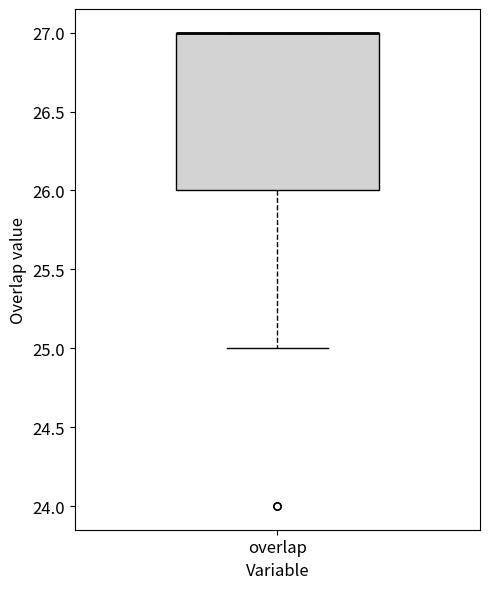

Read this box plot against the y-axis: the position of the median line, the range covered by the box, and the ends of both whiskers. The values are not printed on the chart, so give them approximately, as read against the axis.

median 27 (drawn on the box's upper edge), box 26 to 27, whiskers 25 to 27